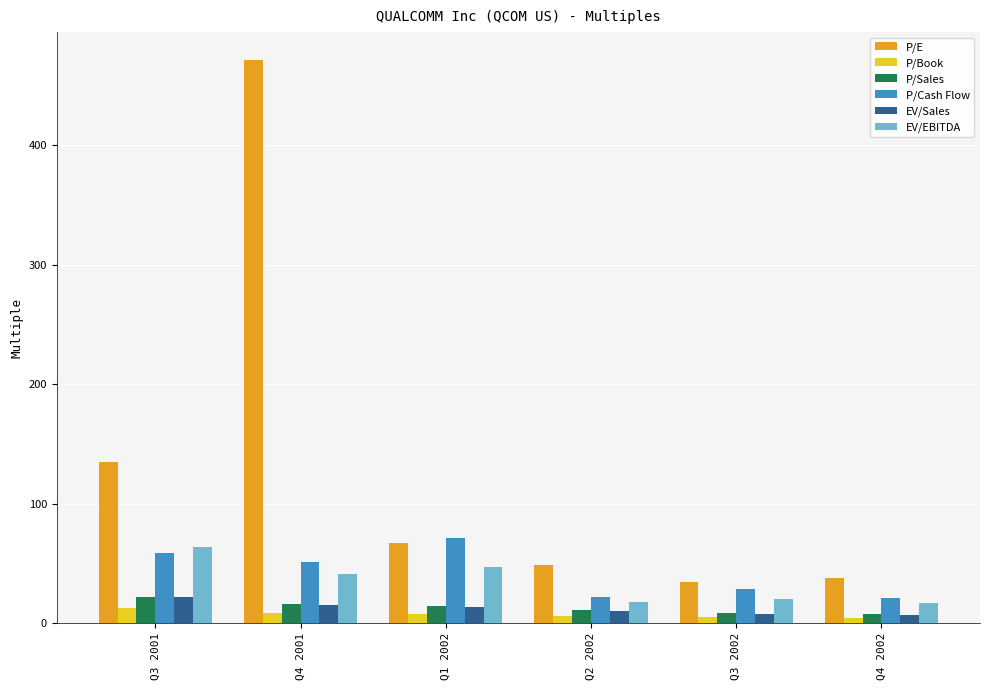

What is the minimum value for EV/EBITDA?

16.6